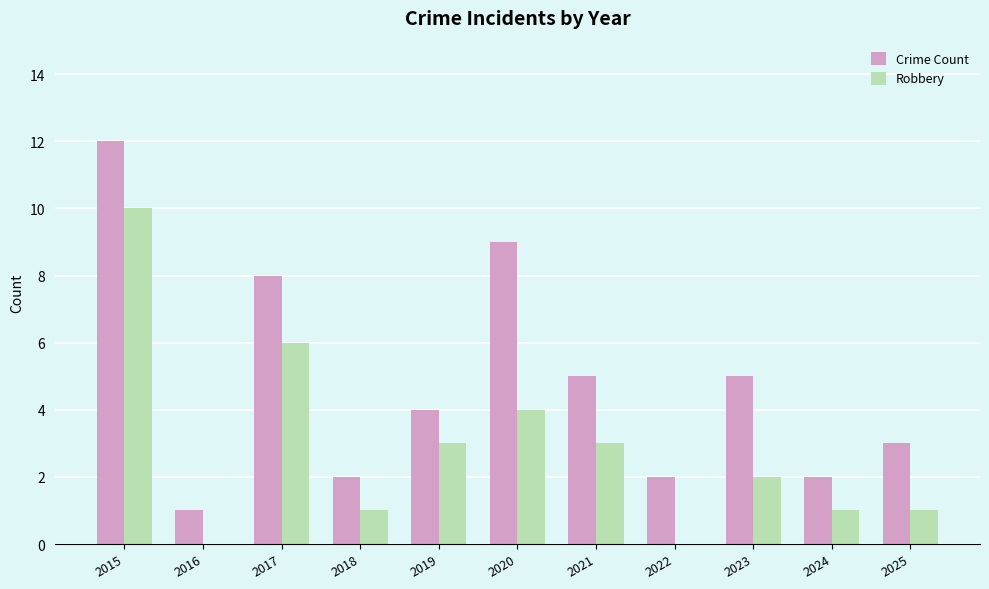

What is the maximum value for Crime Count?

12